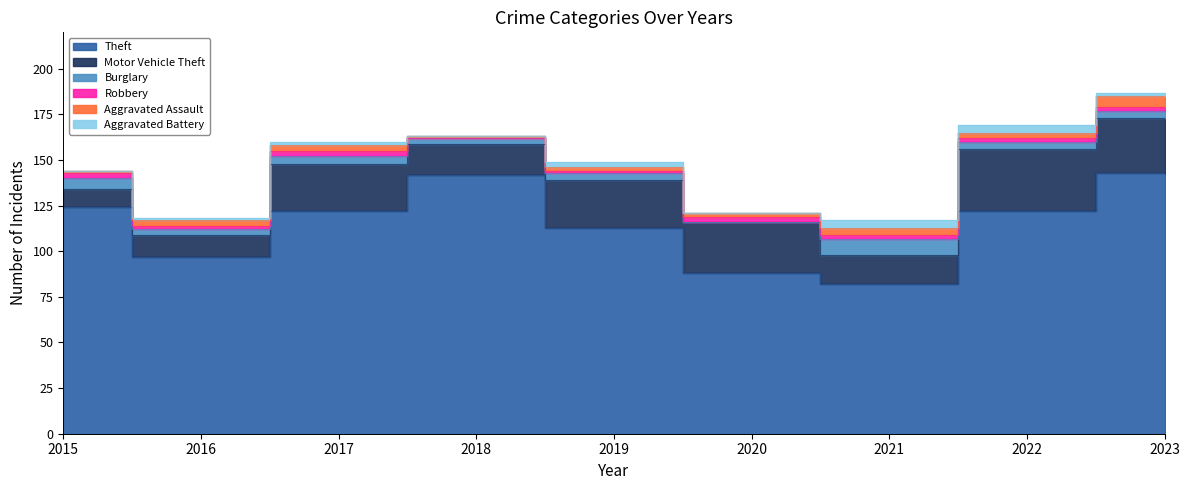

What is the lowest value of the Motor Vehicle Theft series?

10